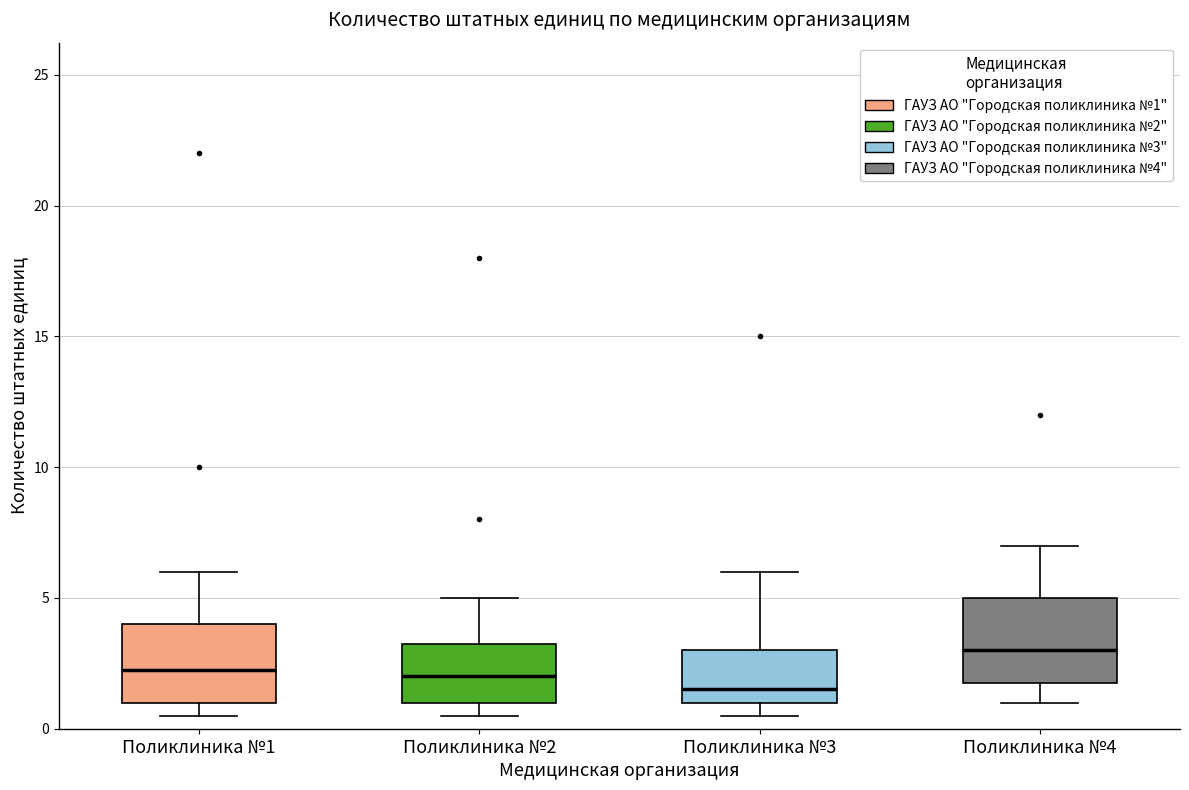

Reading left to right, transcribe this box plot: for each box, give where its median line is, the range the box spans, and where its two whiskers end, as read against the y-axis. The values are not printed on the chart, so give them approximately, as read against the axis.

Поликлиника №1: median 2.5, box 1.0 to 4.0, whiskers 0.5 to 6.0
Поликлиника №2: median 2.0, box 1.0 to 3.5, whiskers 0.5 to 5.0
Поликлиника №3: median 1.5, box 1.0 to 3.0, whiskers 0.5 to 6.0
Поликлиника №4: median 3.0, box 2.0 to 5.0, whiskers 1.0 to 7.0